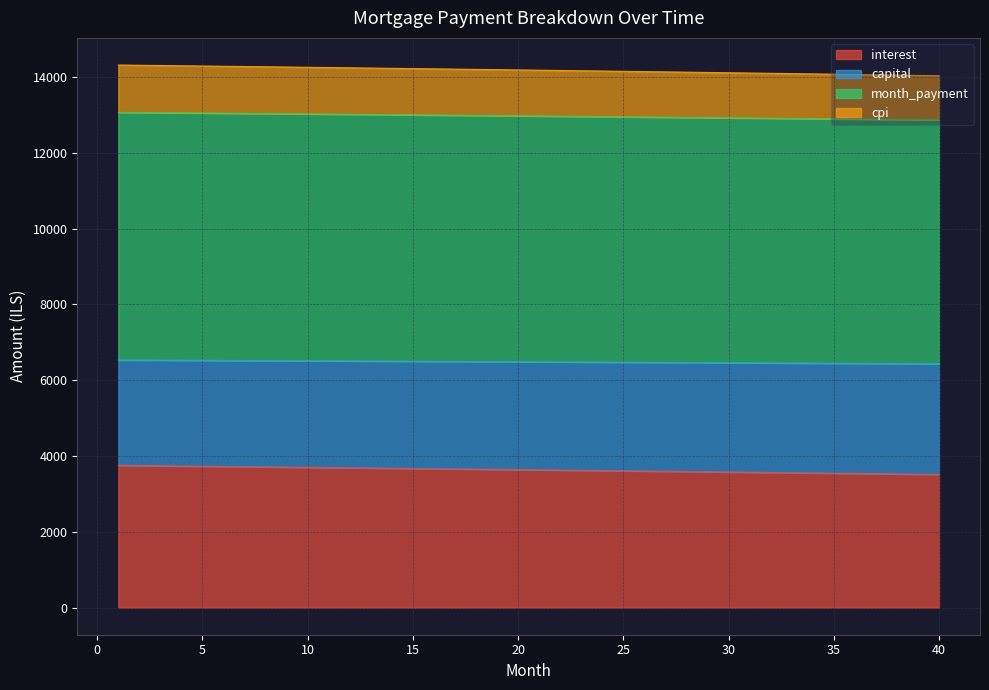

What is the maximum value for interest?

3754.7